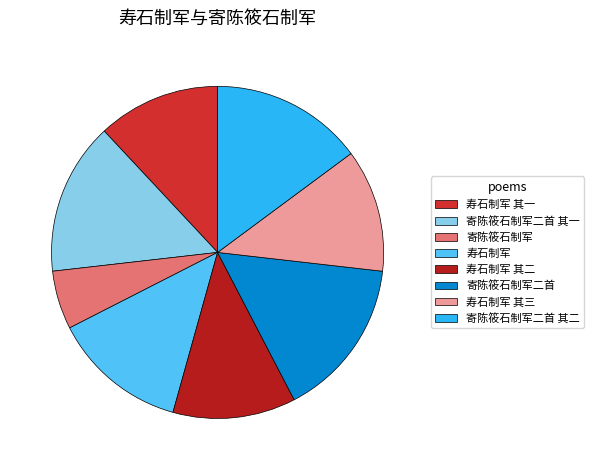

Which category has the biggest portion of the pie?

寄陈筱石制军二首